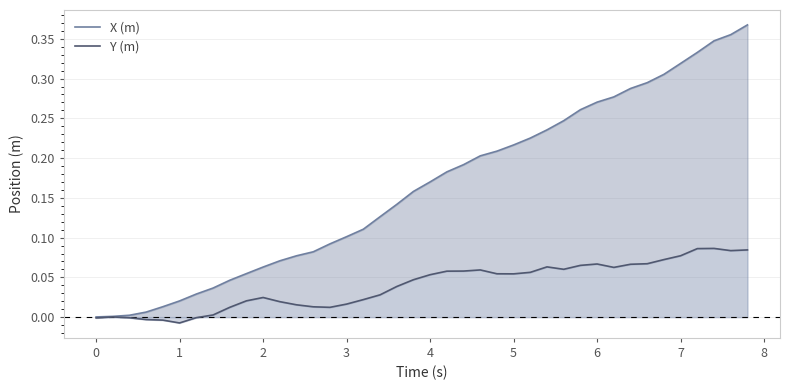

How many lines are shown in the chart?

2